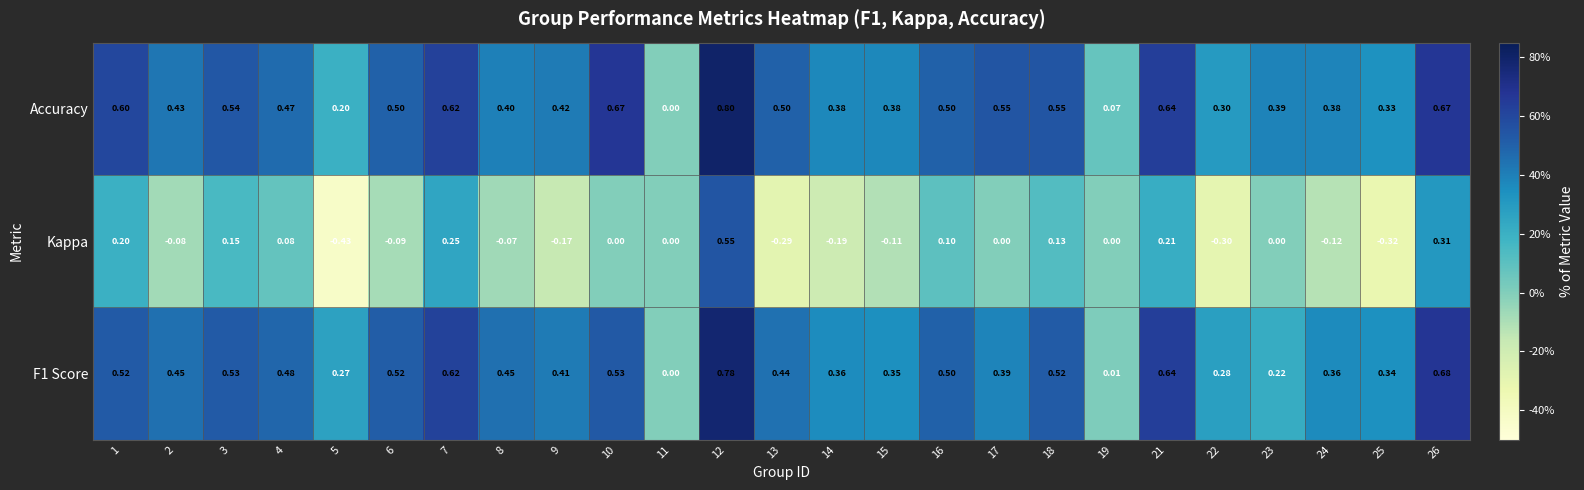

Which series changed the most between 7 and 15?

Kappa